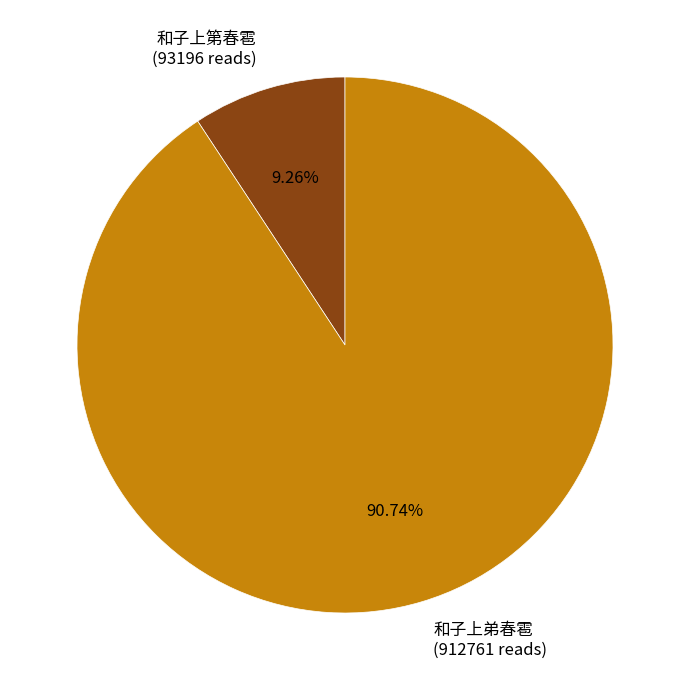

To the nearest percent, what is the average slice percentage?

50%